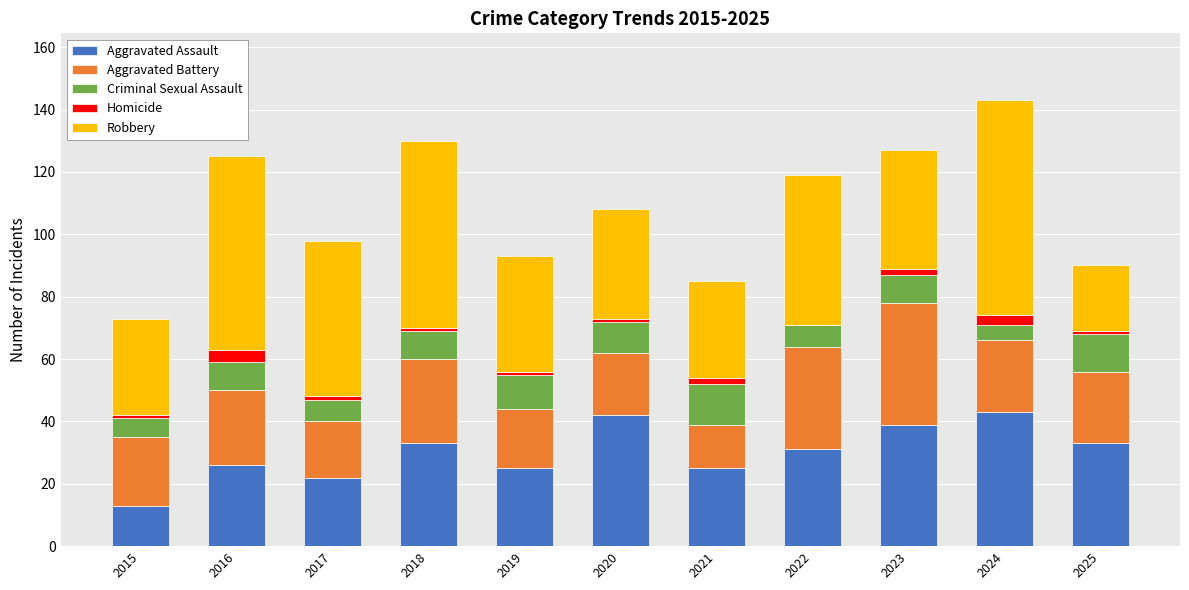

The value of Aggravated Assault at 2021 is 15. True or false?

False